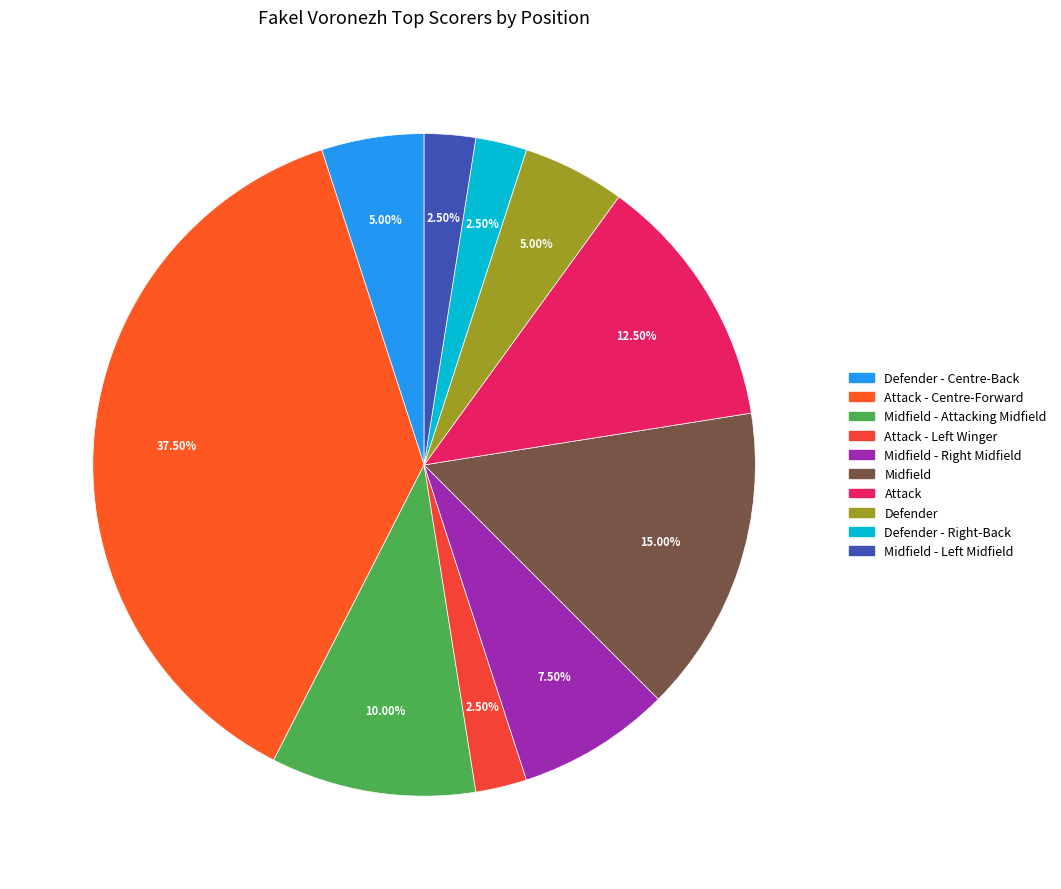

Is there any slice that represents more than half of the pie?

No